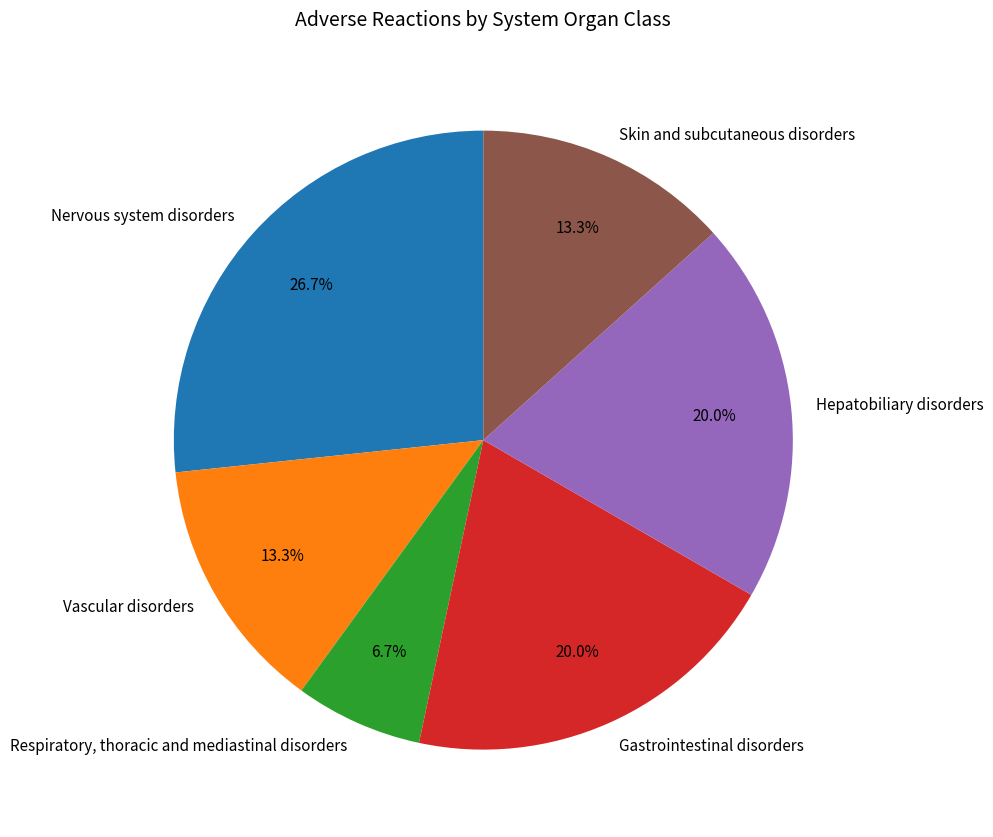

Which category has the biggest portion of the pie?

Nervous system disorders